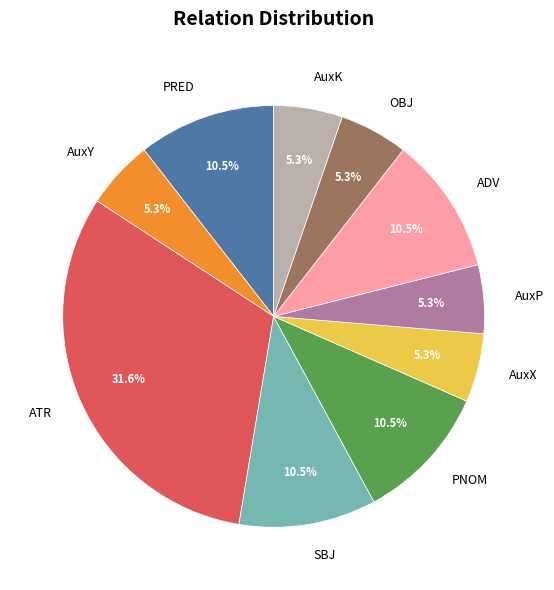

Does PRED account for over 50% of the chart?

No